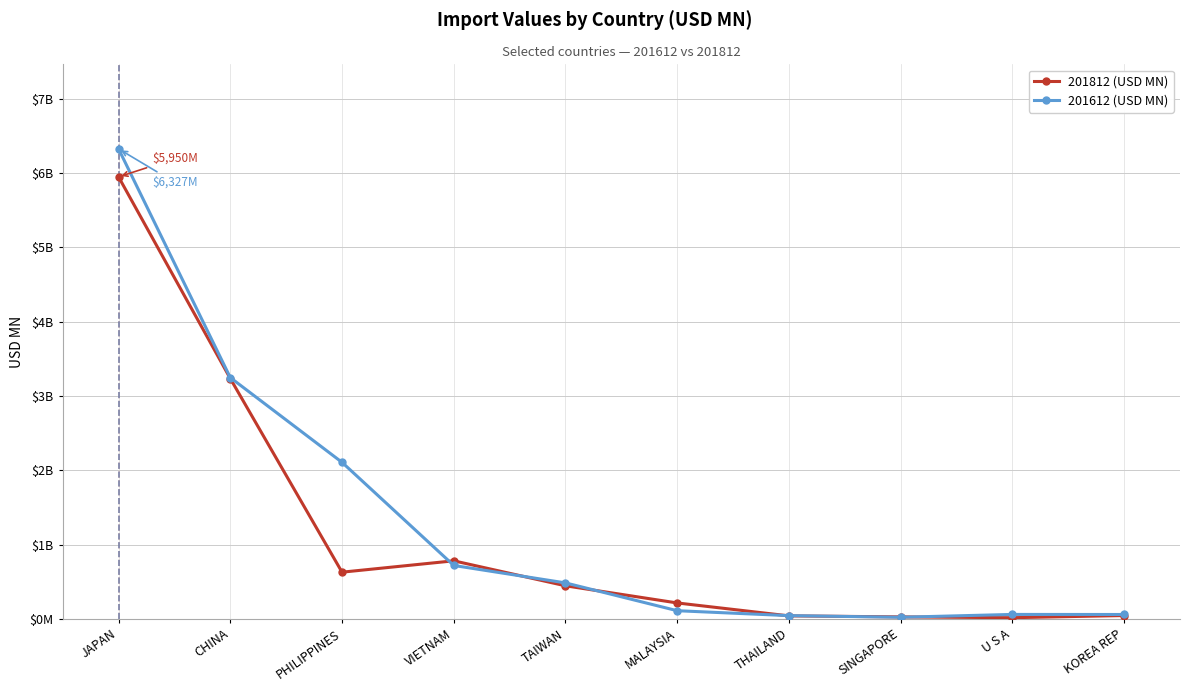

Where does the 201812 (USD MN) series first go above 444?

JAPAN